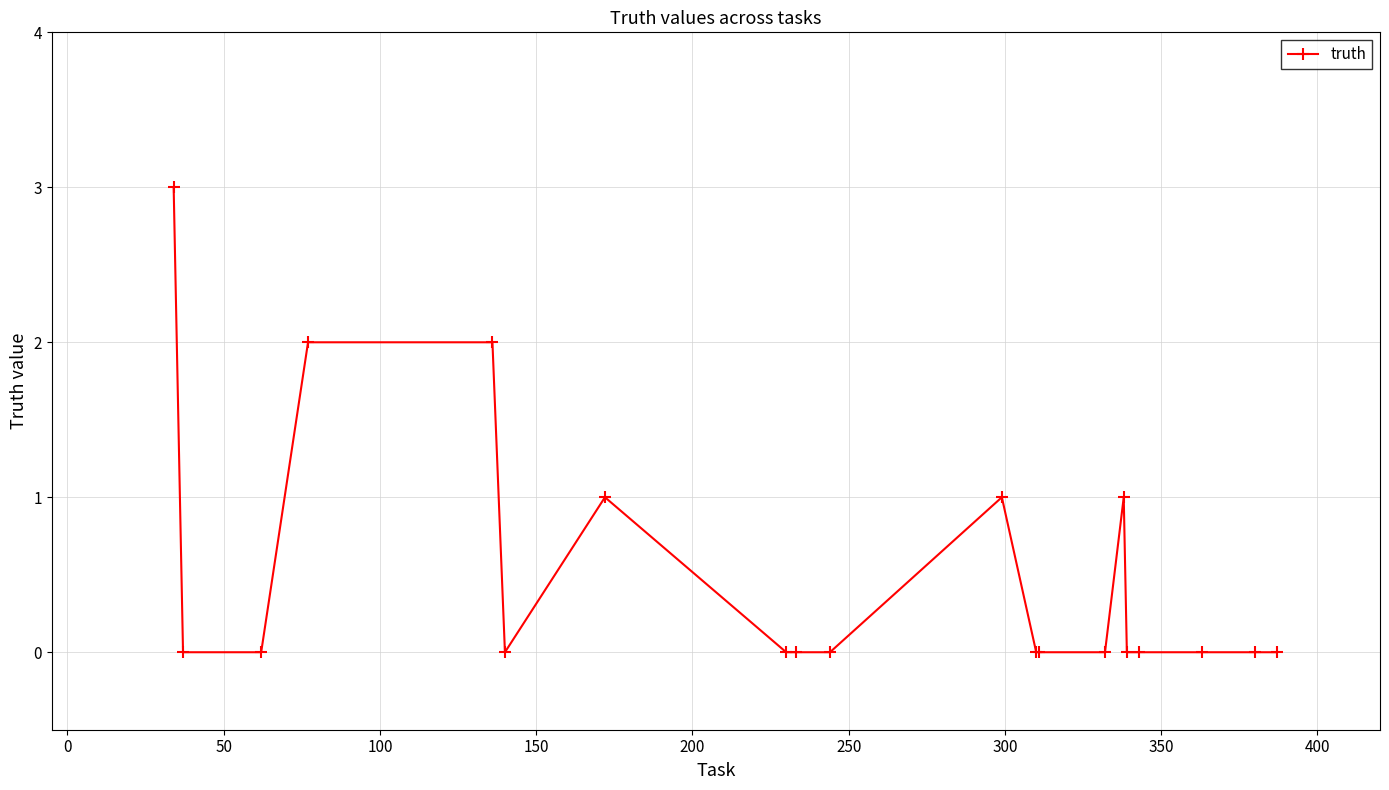

What is the value of the 15th point from the left?

1